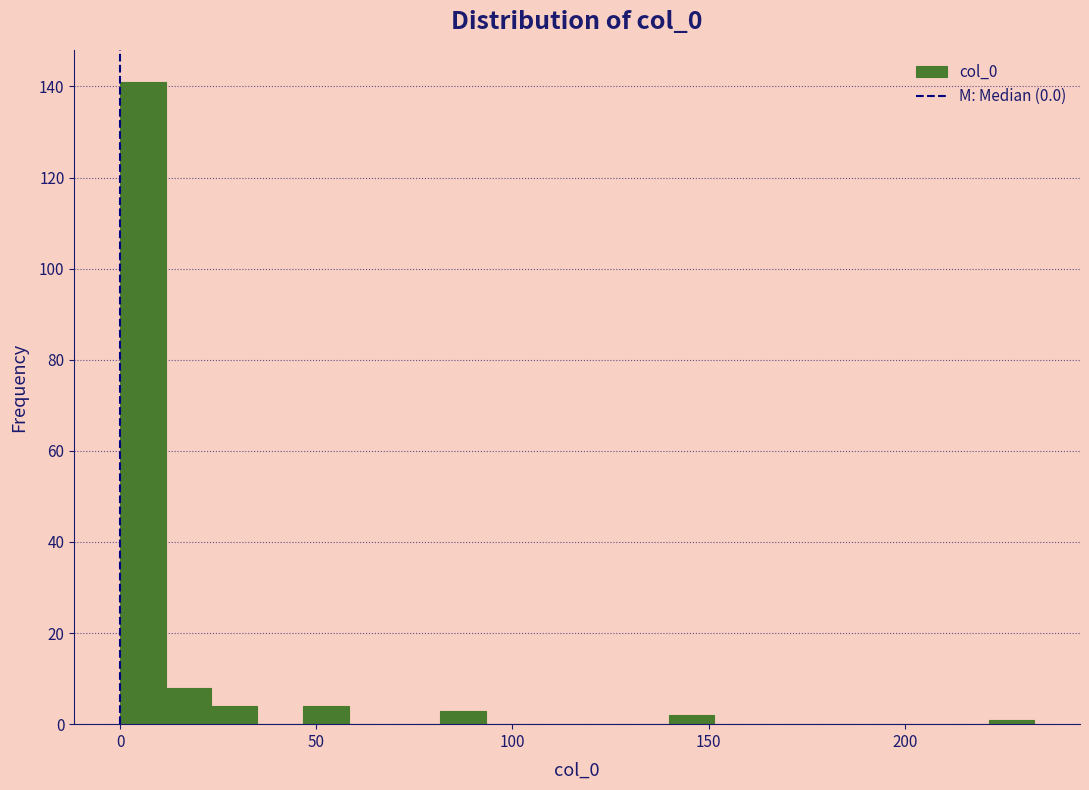

Read against the x-axis, roughly where is the centre of the tallest bar?

5